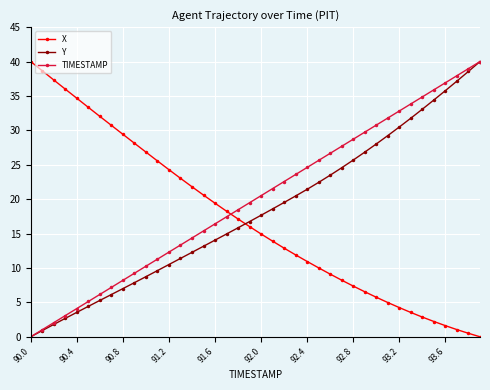

Which series has the largest total across all categories?

TIMESTAMP